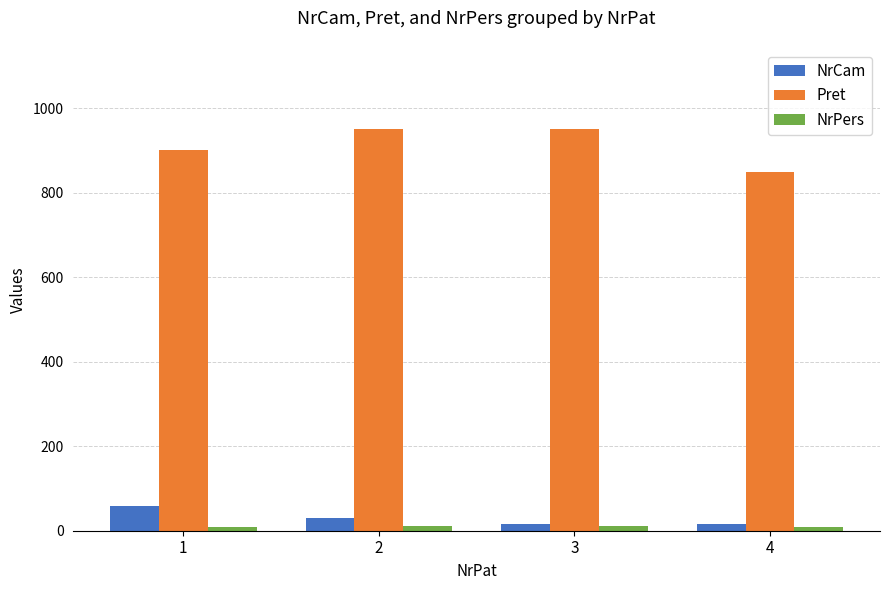

Which series has the largest total across all categories?

Pret